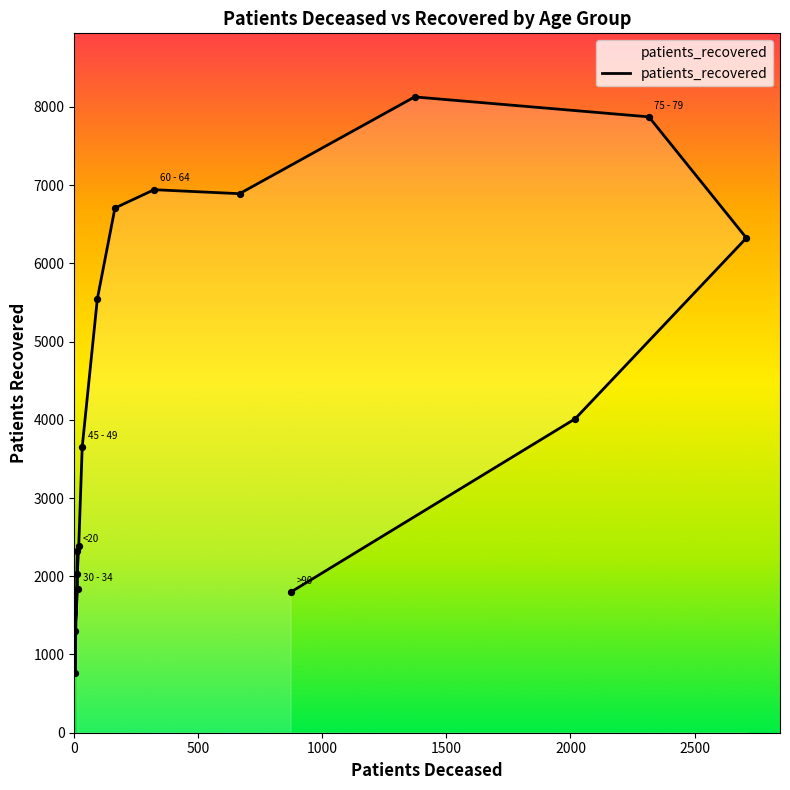

Approximately how many times larger is the value at 55 - 59 compared to 60 - 64?

1.0